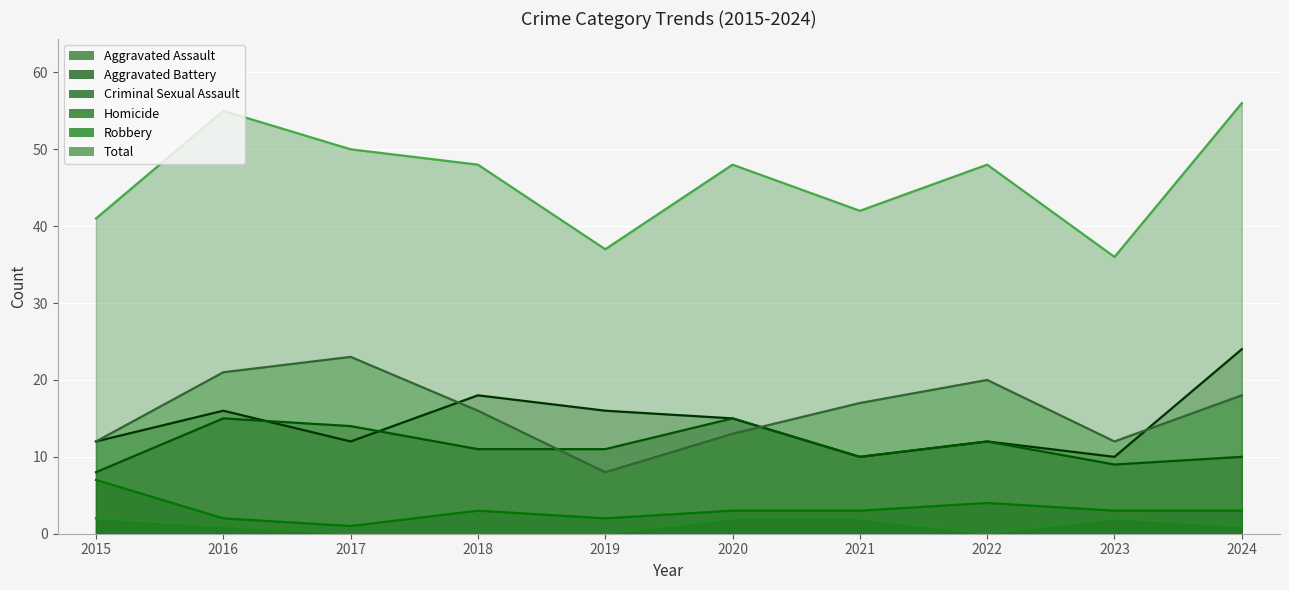

True or false: Aggravated Assault and Robbery intersect in this chart.

True